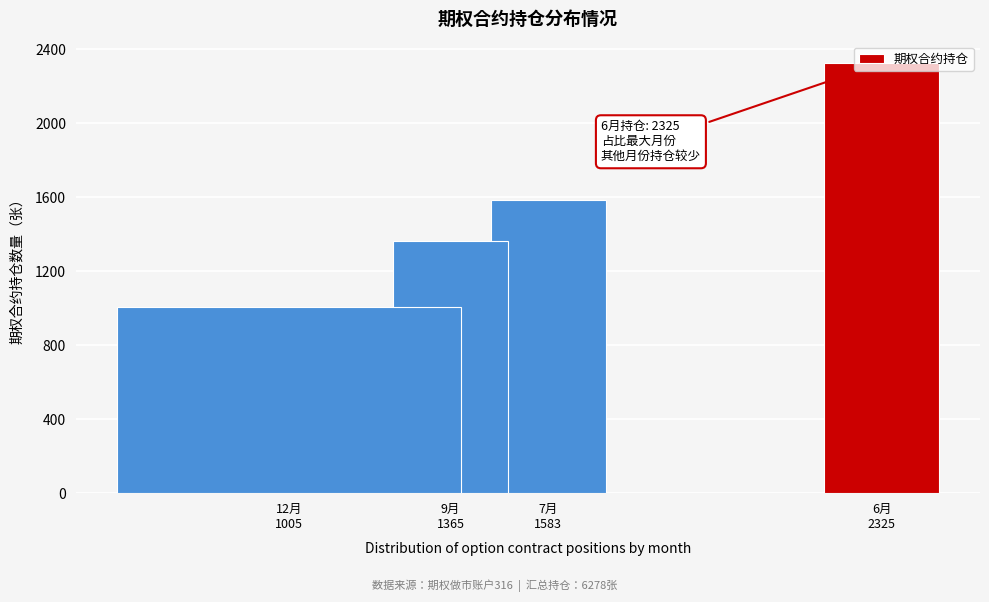

What is the minimum value shown in the chart?

1005